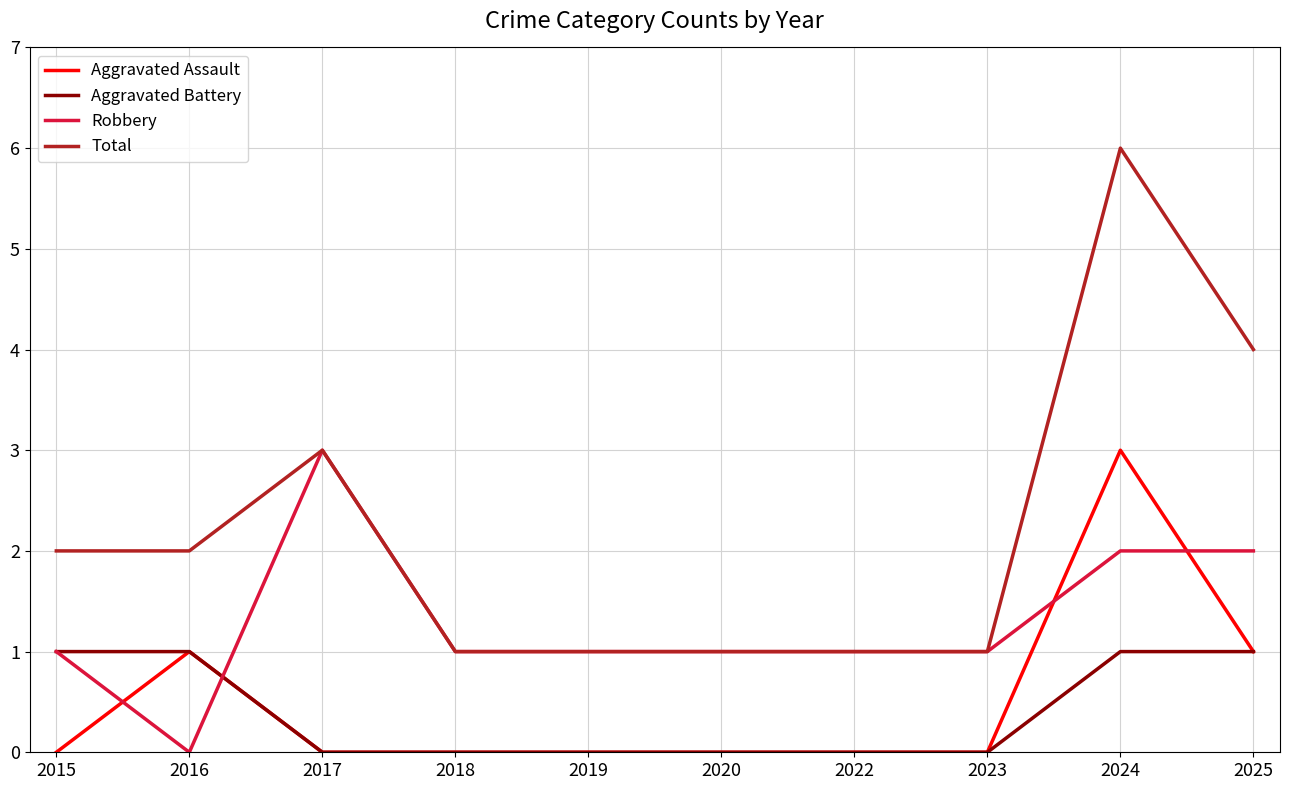

What is the highest value of the Robbery series?

3